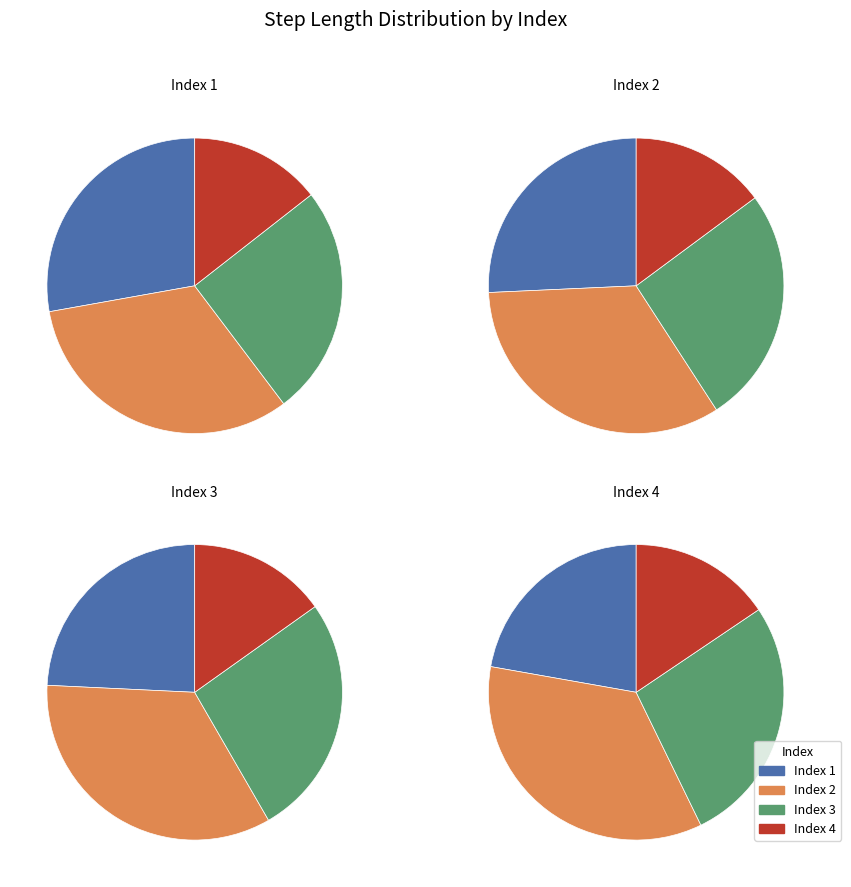

How many slices are in this pie chart?

4